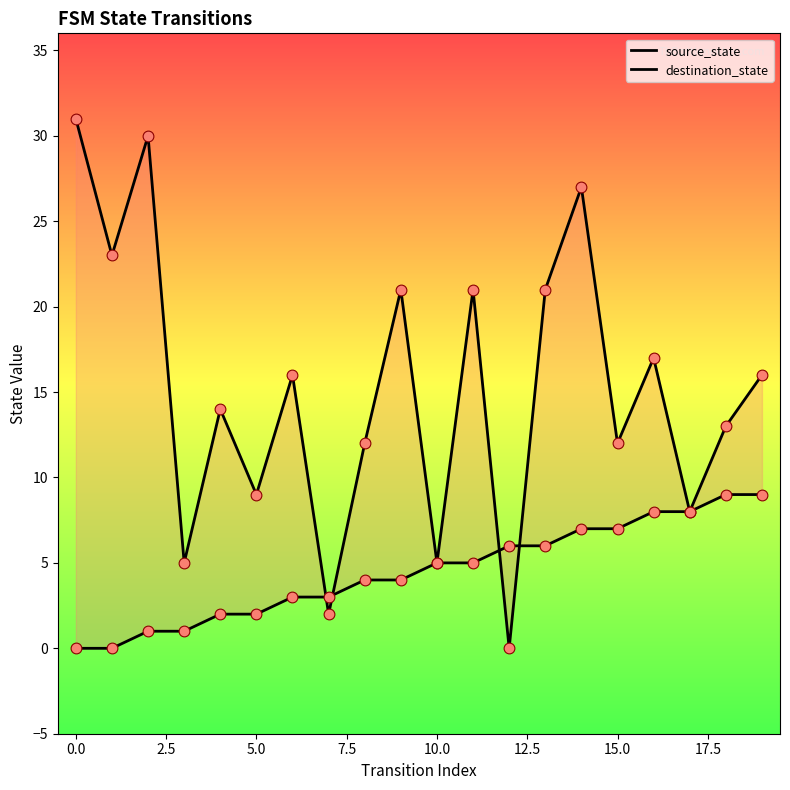

Which series reaches the minimum Y coordinate?

source_state